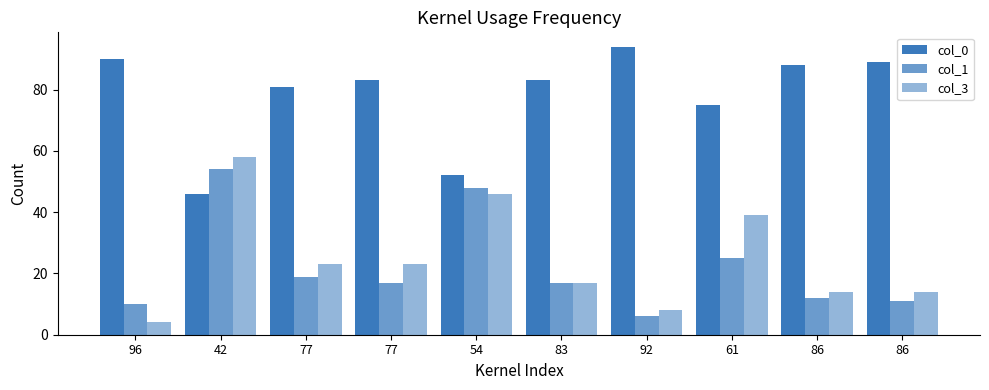

Rank the series at 86 from lowest to highest value.

col_1, col_3, col_0